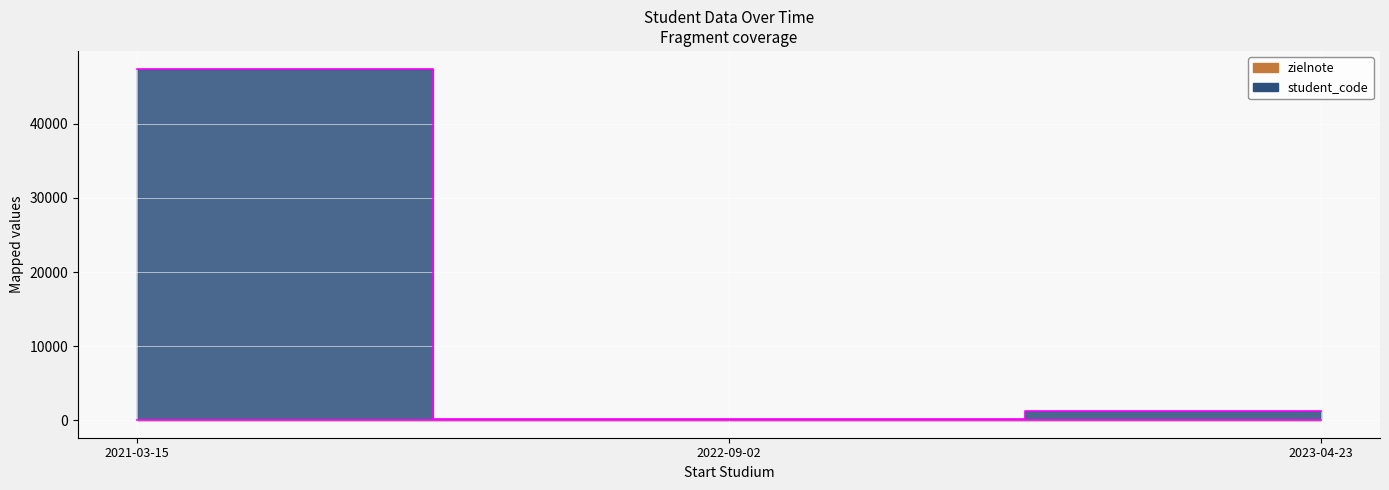

Which series has the widest spread of values?

student_code